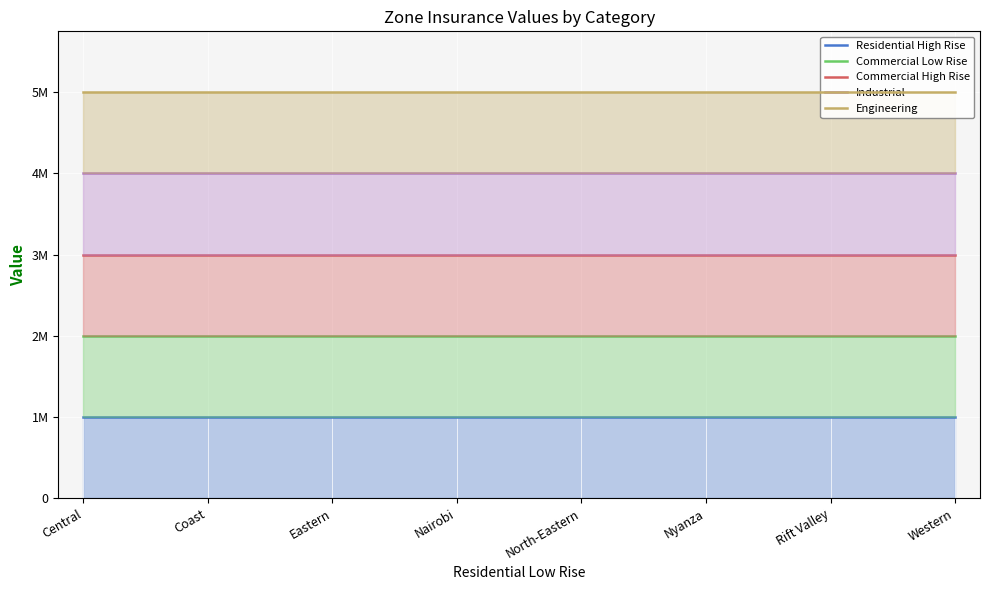

Is the value of Industrial at Eastern greater than the value of Residential High Rise at Nairobi?

Yes